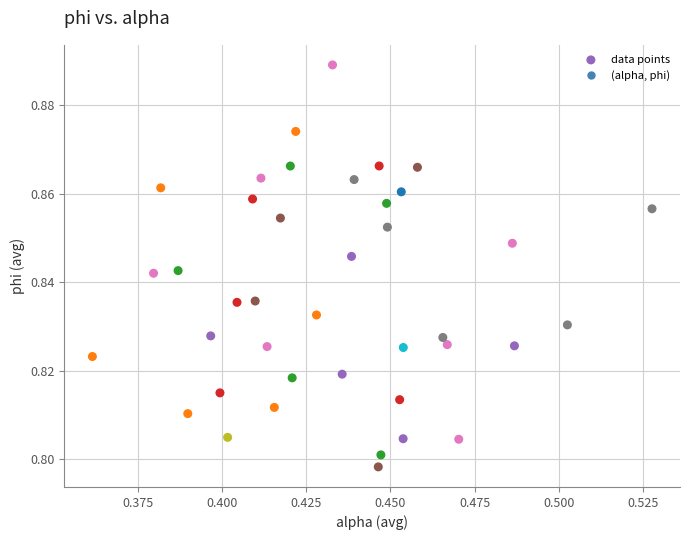

How many data points are displayed?

40